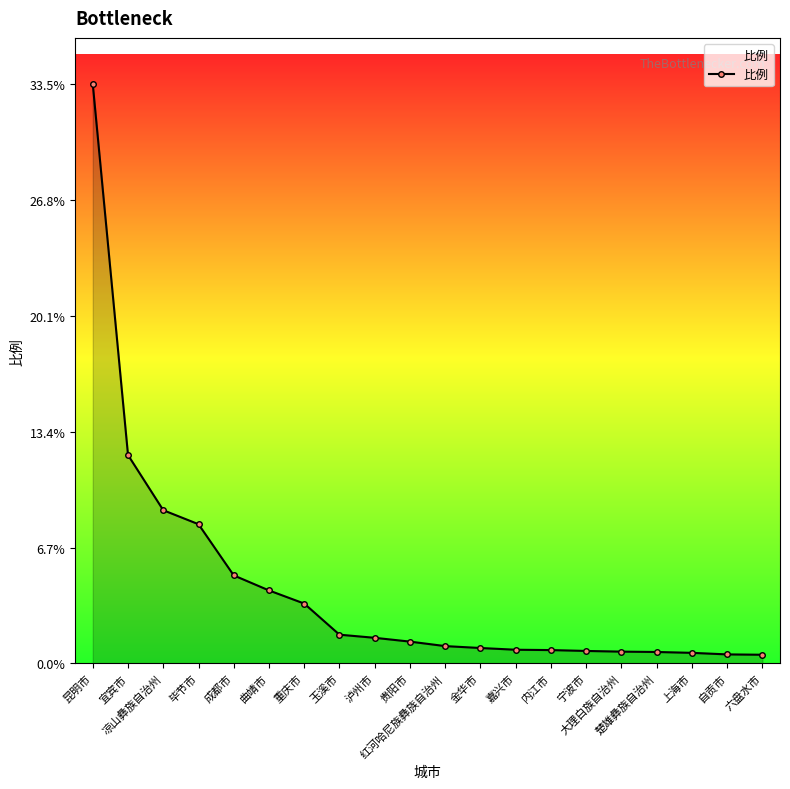

What is the value of the 14th point from the left?

0.8